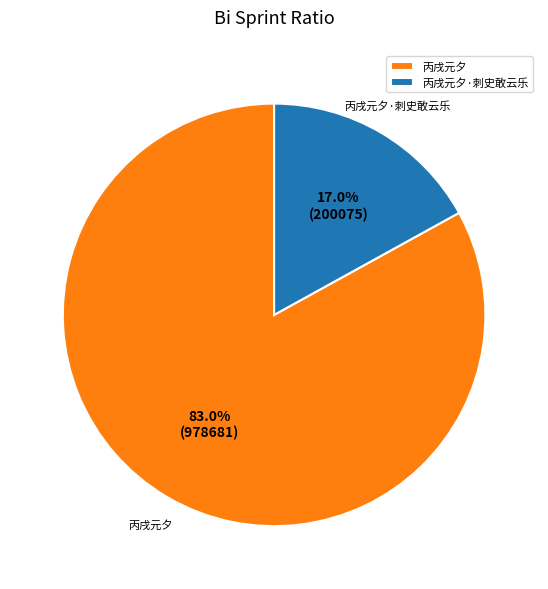

What percentage do 丙戌元夕 and 丙戌元夕·刺史敢云乐 together represent?

100.0%